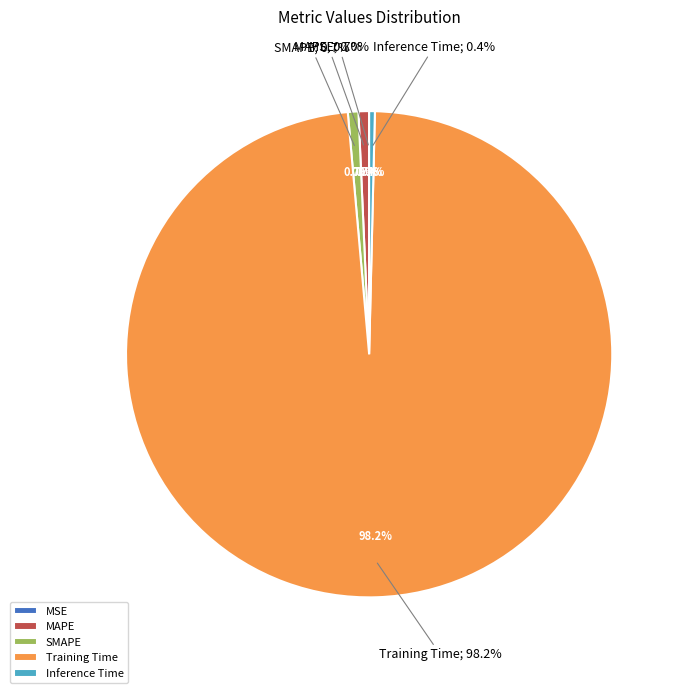

Combined, do Inference Time and MSE account for over 50%?

No